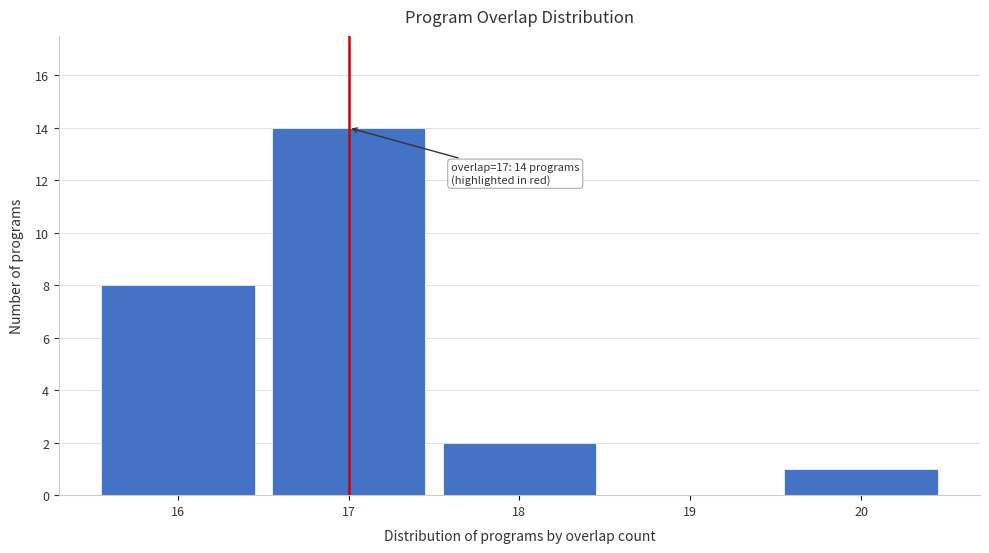

Which range on the x-axis has the tallest bar?

16.5 to 17.5